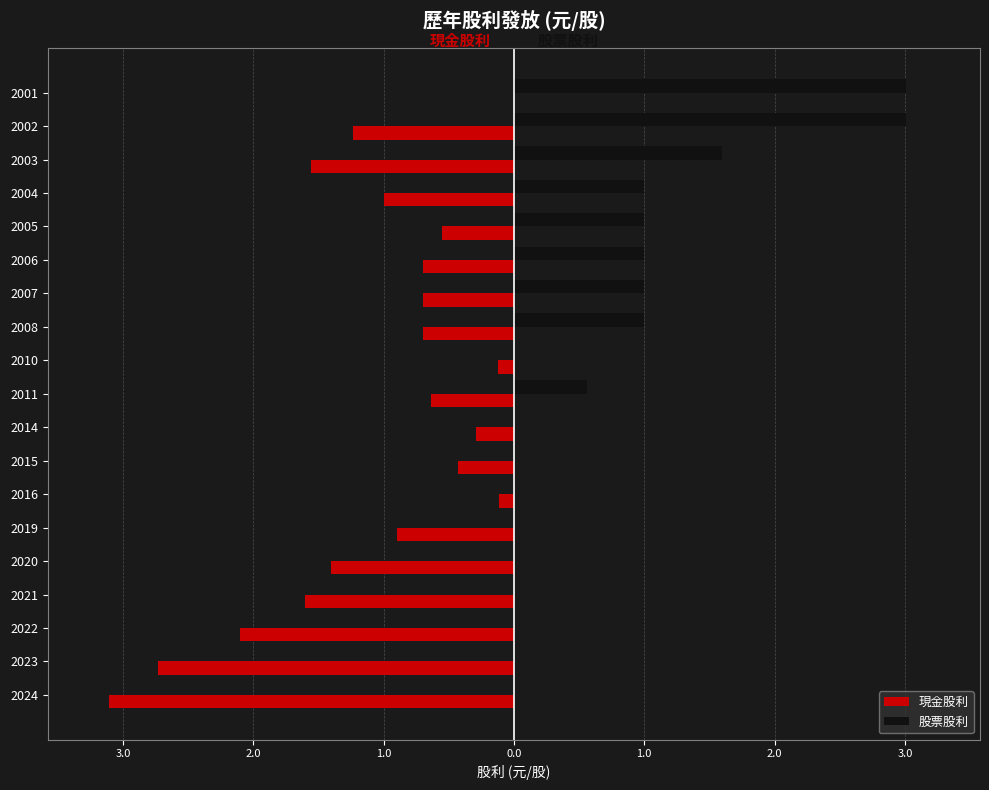

What are all the series names shown in the legend?

現金股利, 股票股利